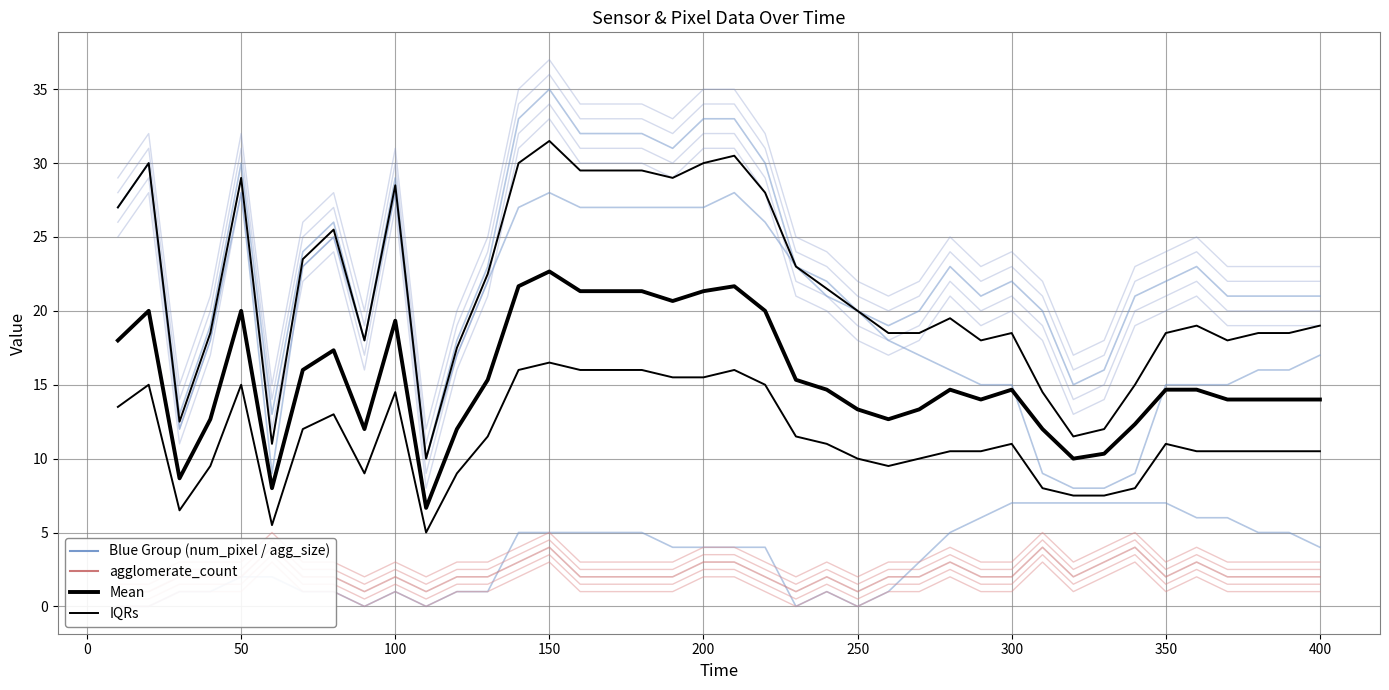

Reading left to right, what are all the values shown in this chart?

num_pixel_black: 10=27	20=30	30=13	40=19	50=30	60=13	70=24	80=26	90=18	100=29	110=10	120=18	130=23	140=33	150=35	160=32	170=32	180=32	190=31	200=33	210=33	220=30	230=23	240=22	250=20	260=19	270=20	280=23	290=21	300=22	310=20	320=15	330=16	340=21	350=22	360=23	370=21	380=21	390=21	400=21
agglomerate_size_1: 10=27	20=30	30=12	40=18	50=28	60=9	70=23	80=25	90=18	100=28	110=10	120=17	130=22	140=27	150=28	160=27	170=27	180=27	190=27	200=27	210=28	220=26	230=23	240=21	250=20	260=18	270=17	280=16	290=15	300=15	310=9	320=8	330=8	340=9	350=15	360=15	370=15	380=16	390=16	400=17
agglomerate_size_2: 10=0	20=0	30=1	40=1	50=2	60=2	70=1	80=1	90=0	100=1	110=0	120=1	130=1	140=5	150=5	160=5	170=5	180=5	190=4	200=4	210=4	220=4	230=0	240=1	250=0	260=1	270=3	280=5	290=6	300=7	310=7	320=7	330=7	340=7	350=7	360=6	370=6	380=5	390=5	400=4
agglomerate_count: 10=1	20=1	30=2	40=2	50=2	60=4	70=2	80=2	90=1	100=2	110=1	120=2	130=2	140=3	150=4	160=2	170=2	180=2	190=2	200=3	210=3	220=2	230=1	240=2	250=1	260=2	270=2	280=3	290=2	300=2	310=4	320=2	330=3	340=4	350=2	360=3	370=2	380=2	390=2	400=2